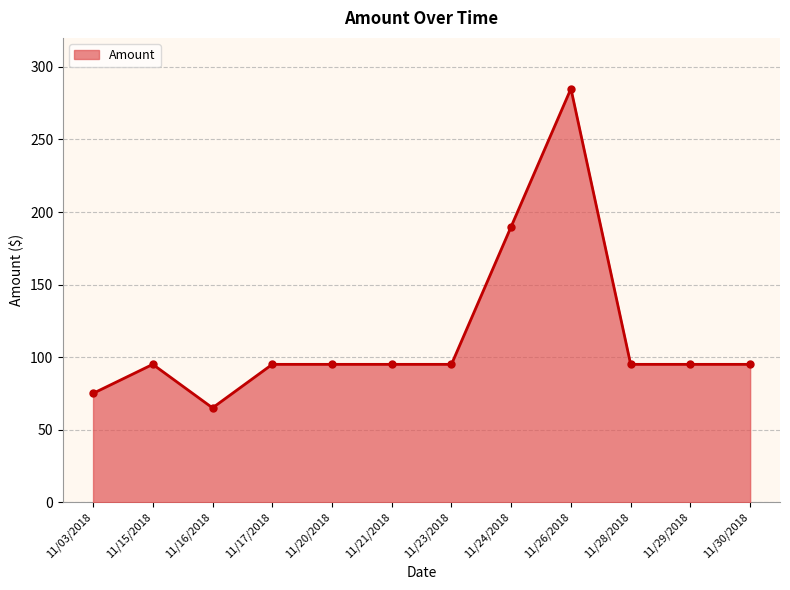

What is the value of the 1st point from the left?

75